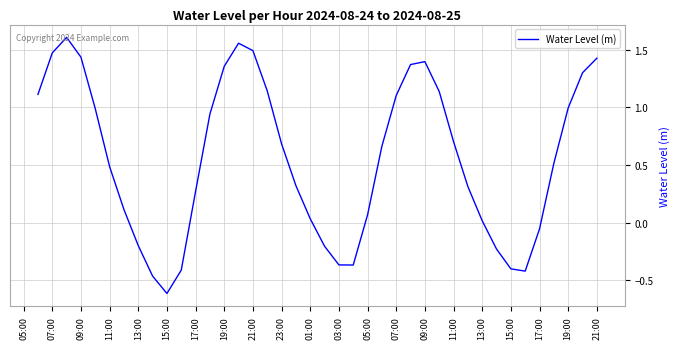

True or false: the data has more than 0 interior local peaks.

True